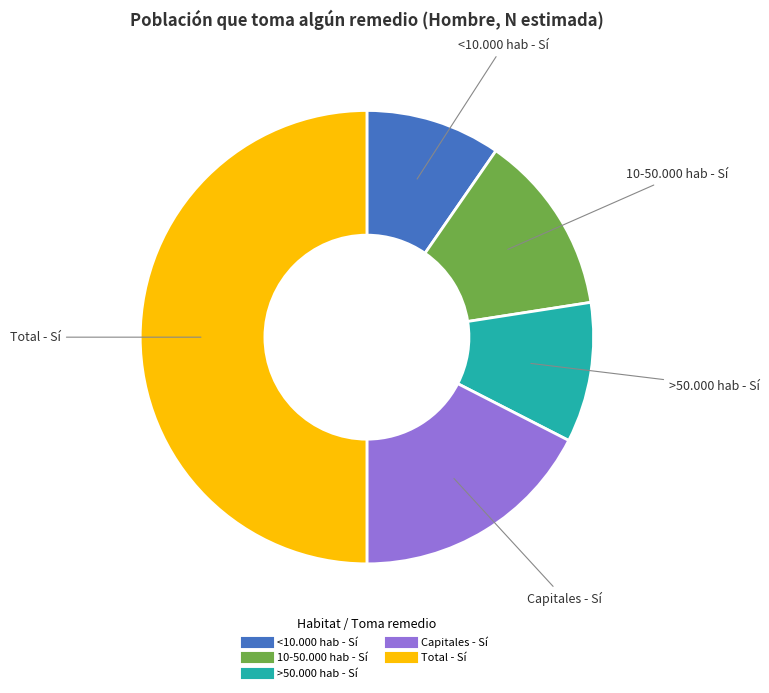

How many slices are in this pie chart?

5